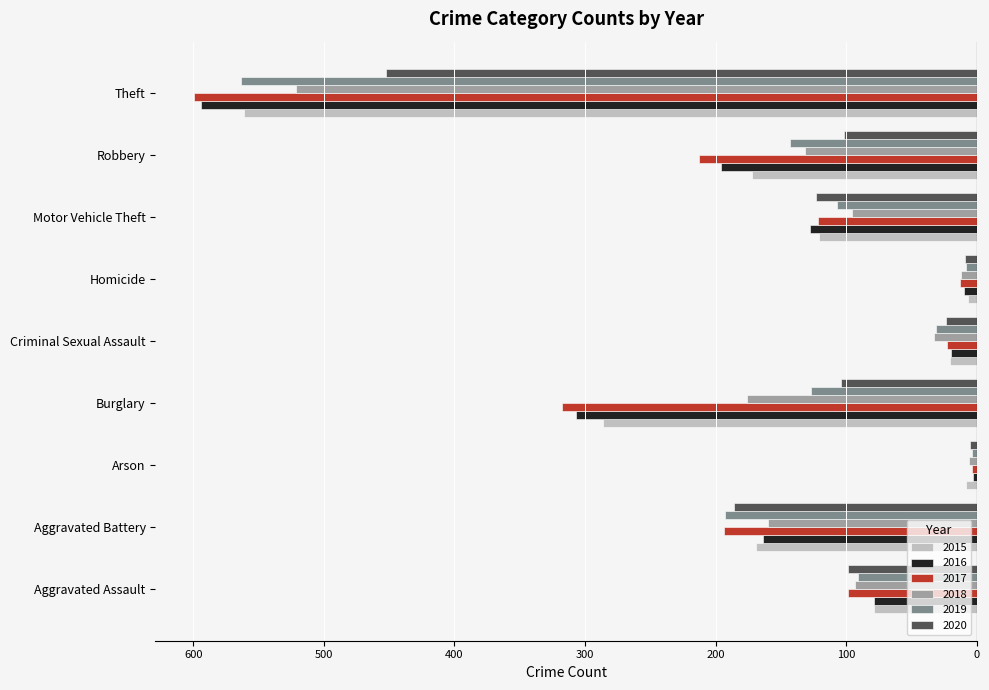

At which label is 2017 closest to -301?

Burglary